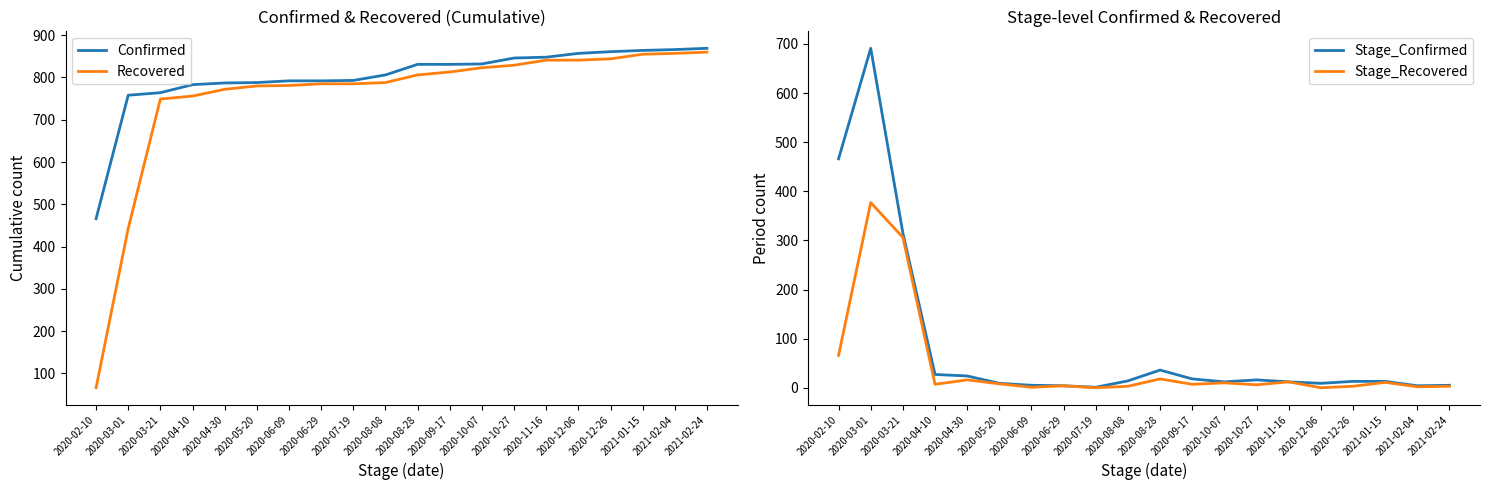

Which has a higher value, 2021-02-24 or 2020-10-07?

2021-02-24